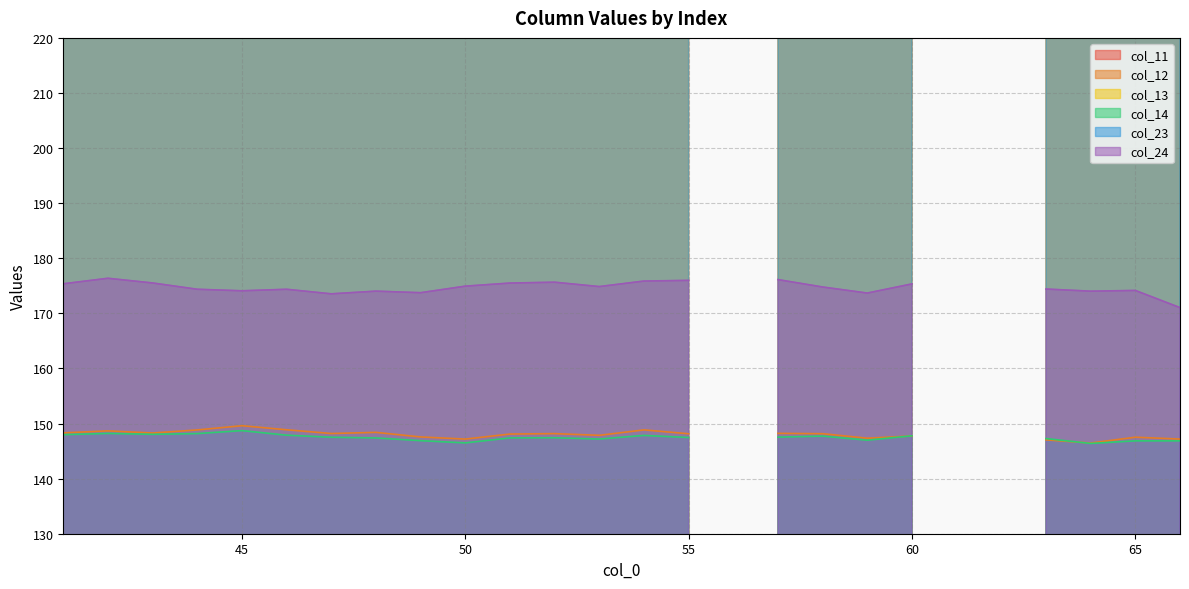

What is the total value across all series at 63?

1580.8